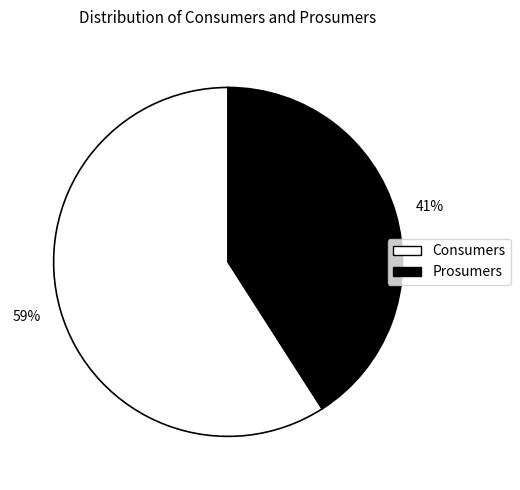

To the nearest percent, what is the combined percentage of Consumers and Prosumers?

100%